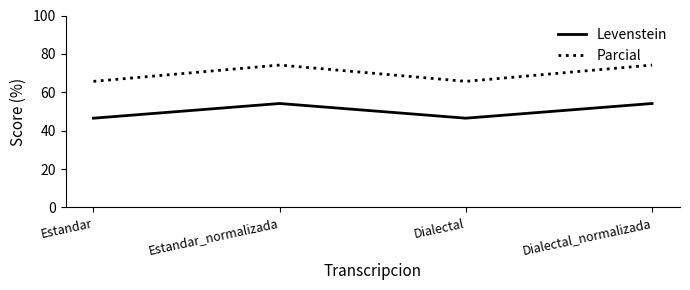

What is the sum of all Parcial values?

279.8